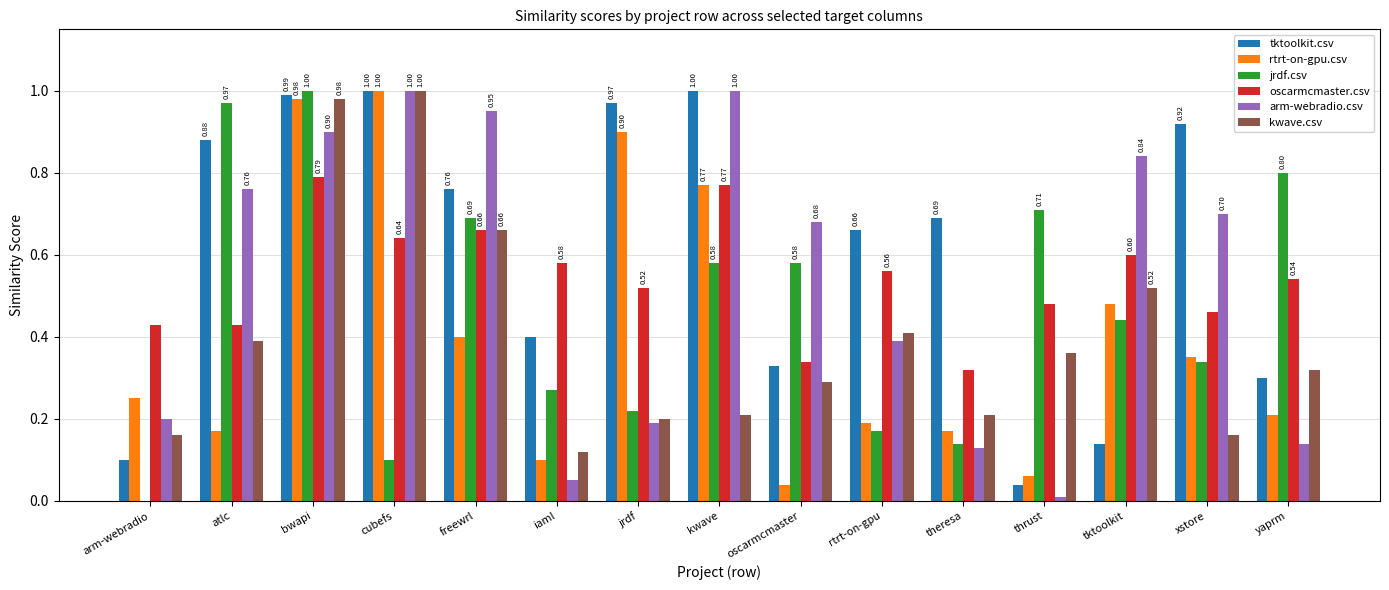

What is the total value across all series at oscarmcmaster?

2.3